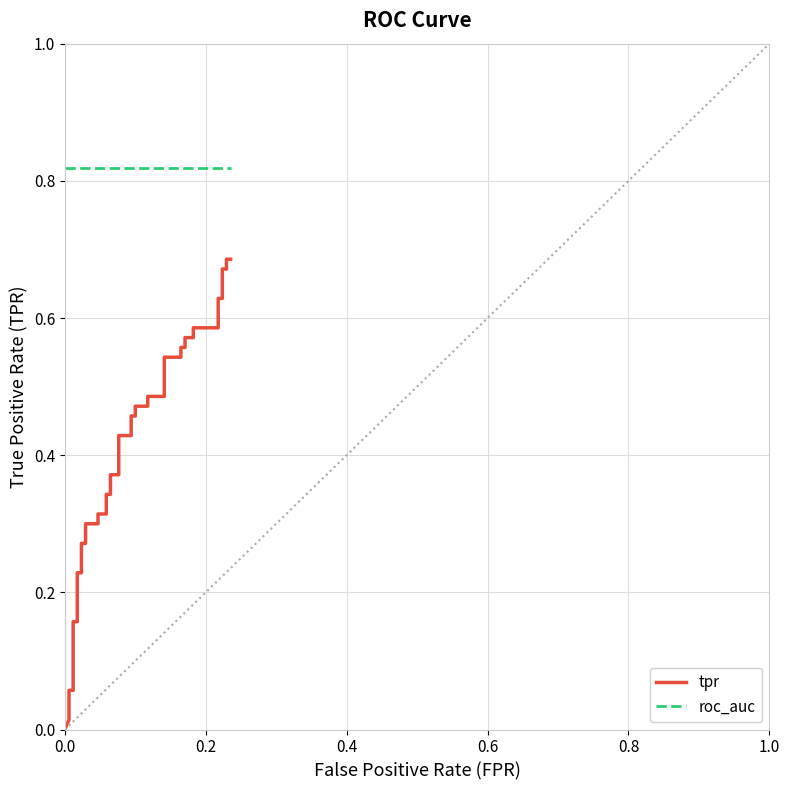

True or false: roc_auc has a value of 1.3 at 16.

False